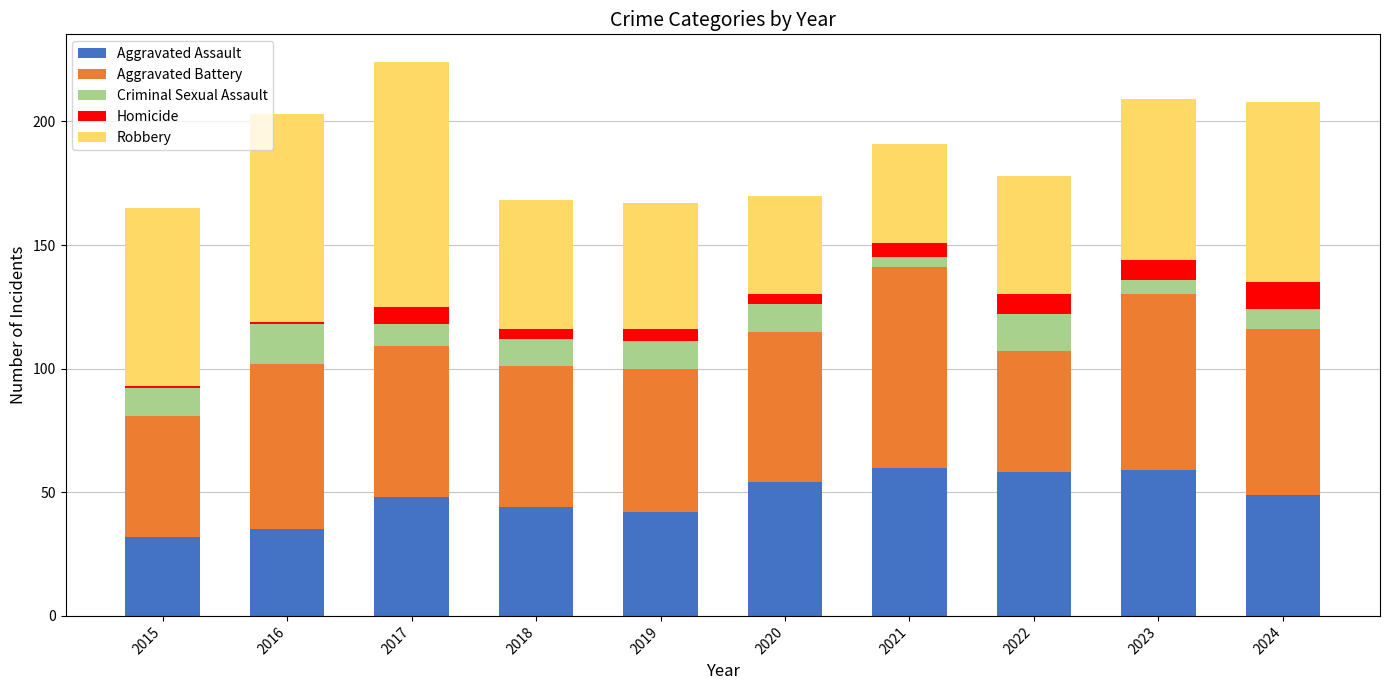

What is the total value across all series at 2024?

208